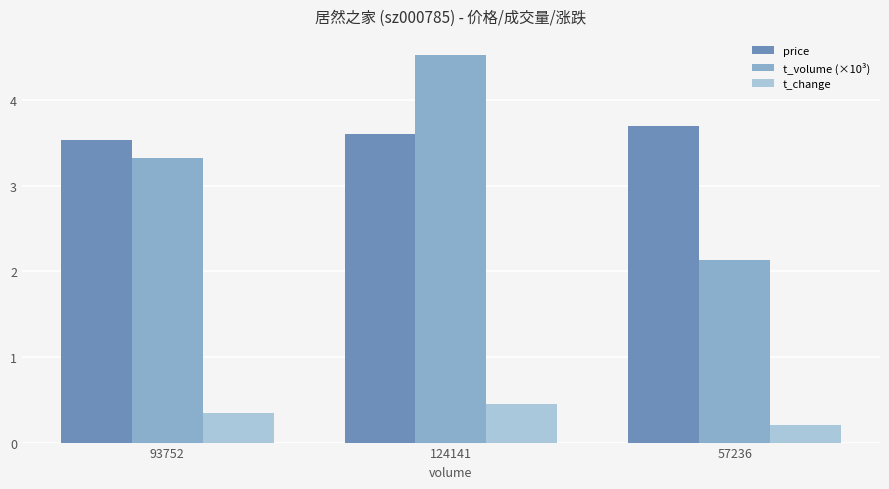

What is the maximum value for price?

3.7